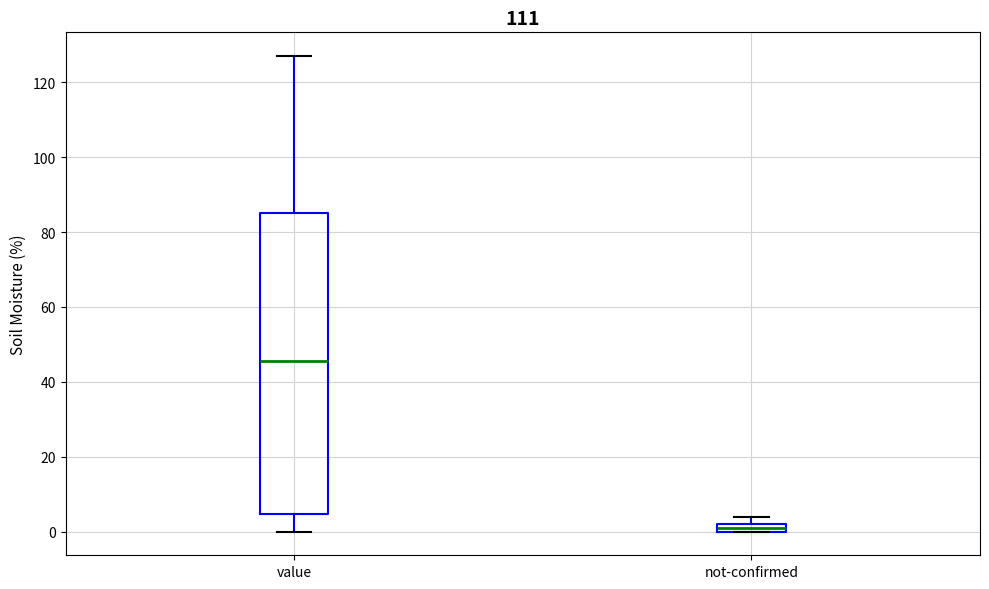

Which box has the lowest median line?

not-confirmed